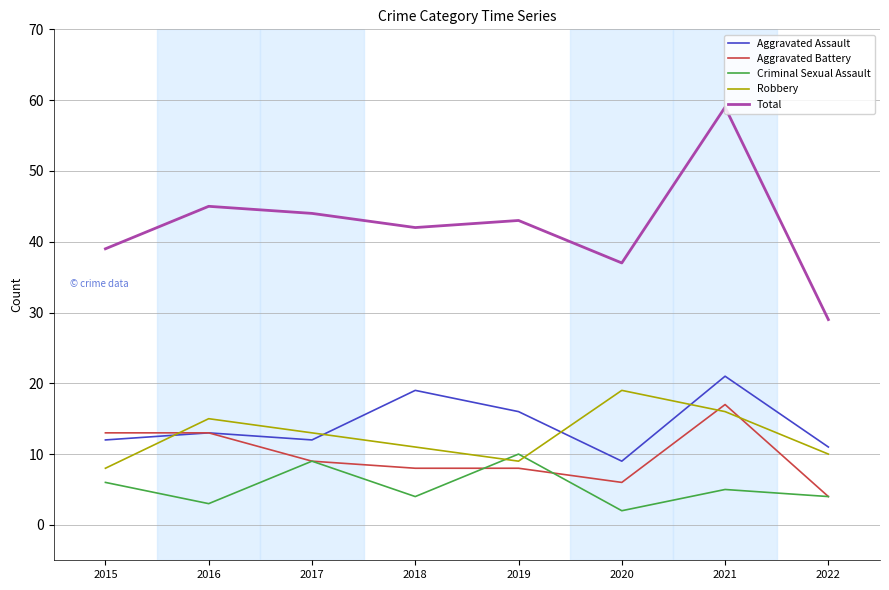

What is the sum of the Total values at 2016 and 2021?

104